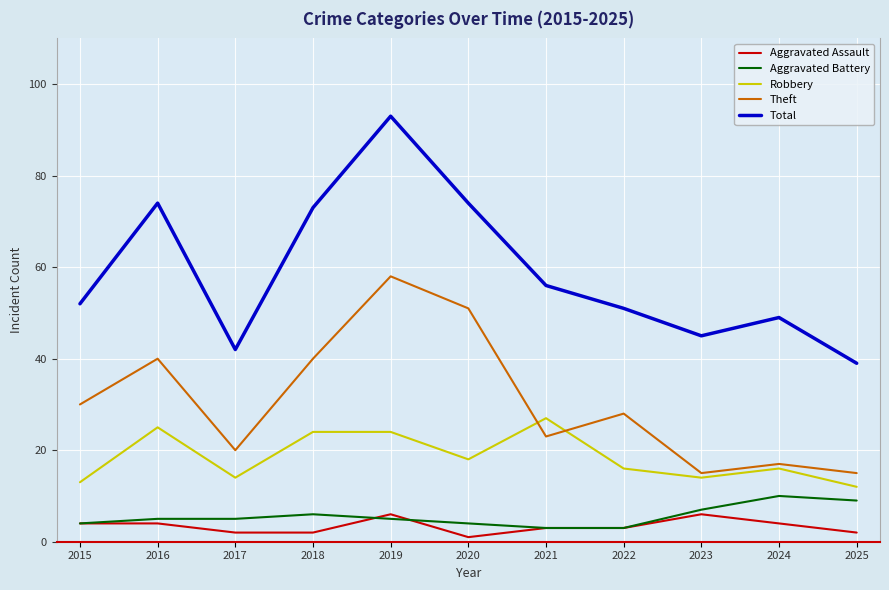

The value of Robbery at 2018 is 24. True or false?

True